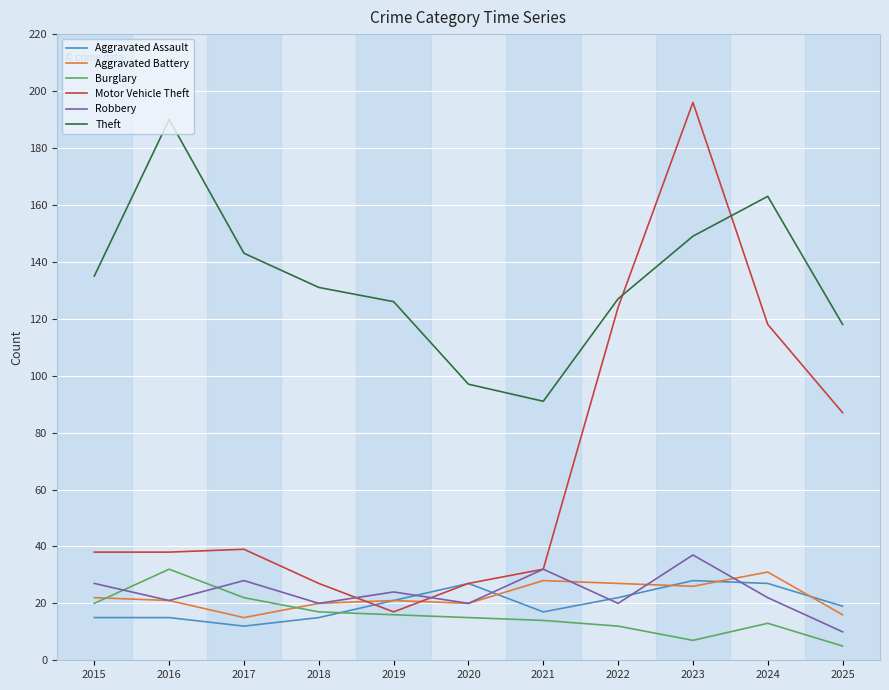

The value of Aggravated Assault at 2019 is 28. True or false?

False